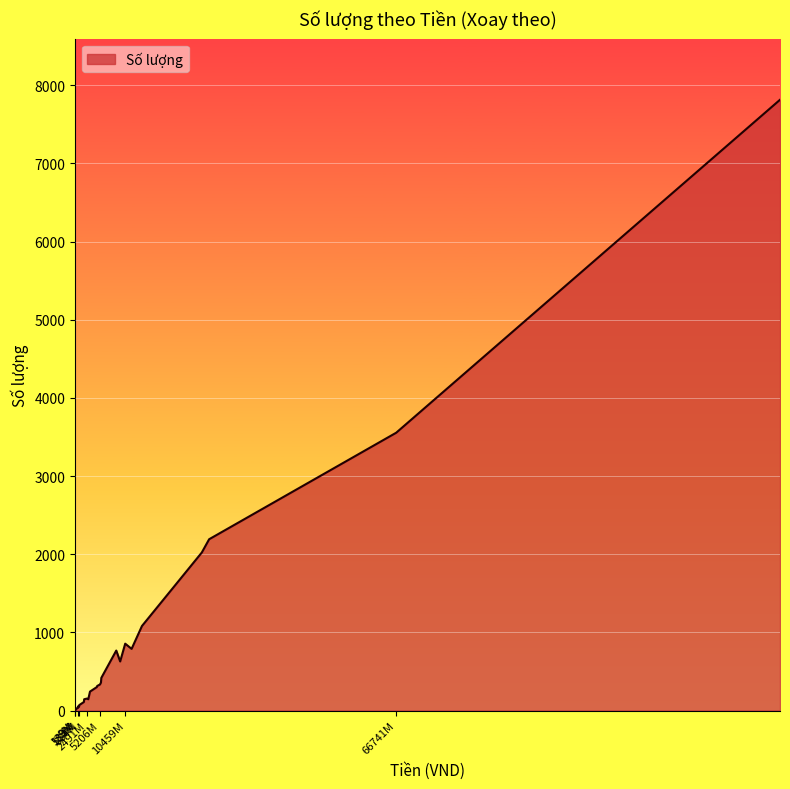

What is the greatest value displayed?

7814.0